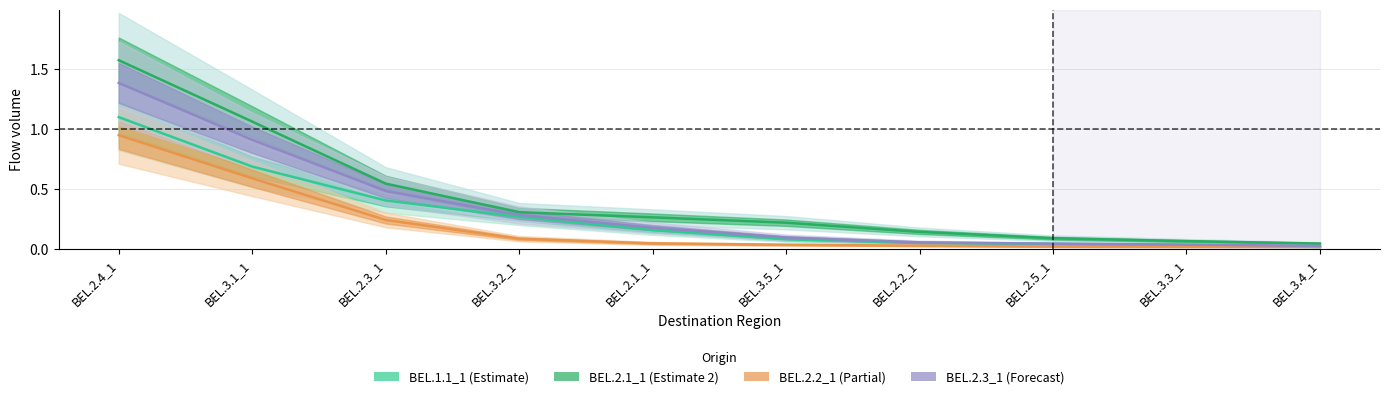

What is the label of the 9th point from the left?

BEL.3.3_1